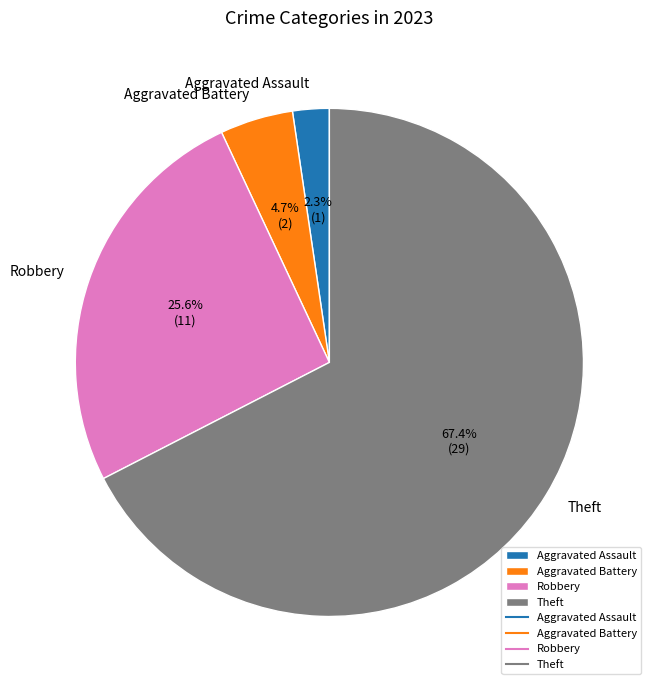

How many segments does this pie chart have?

4